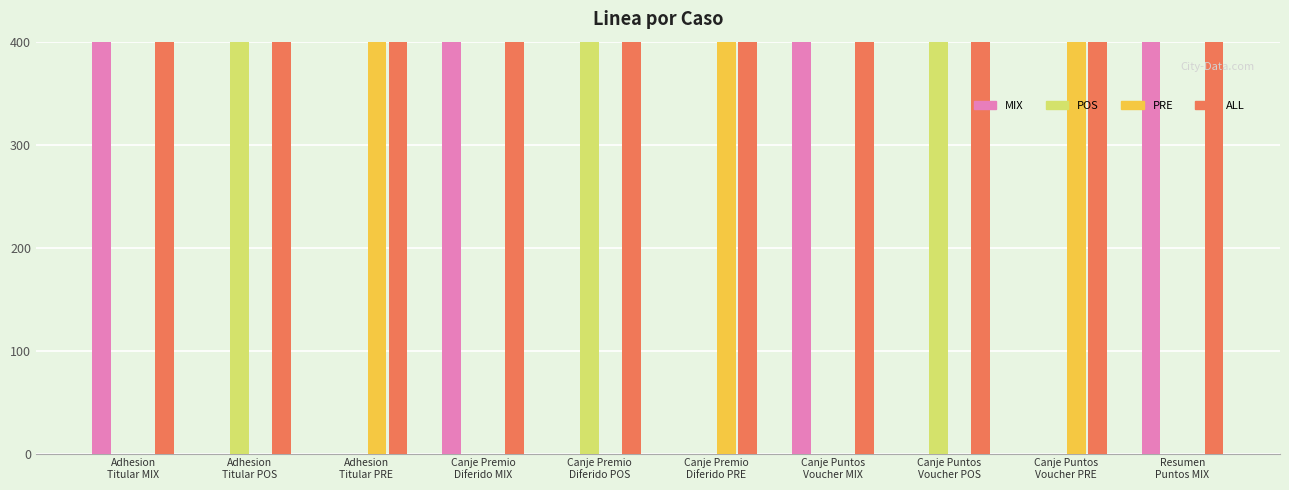

Count the number of data series in this chart.

4